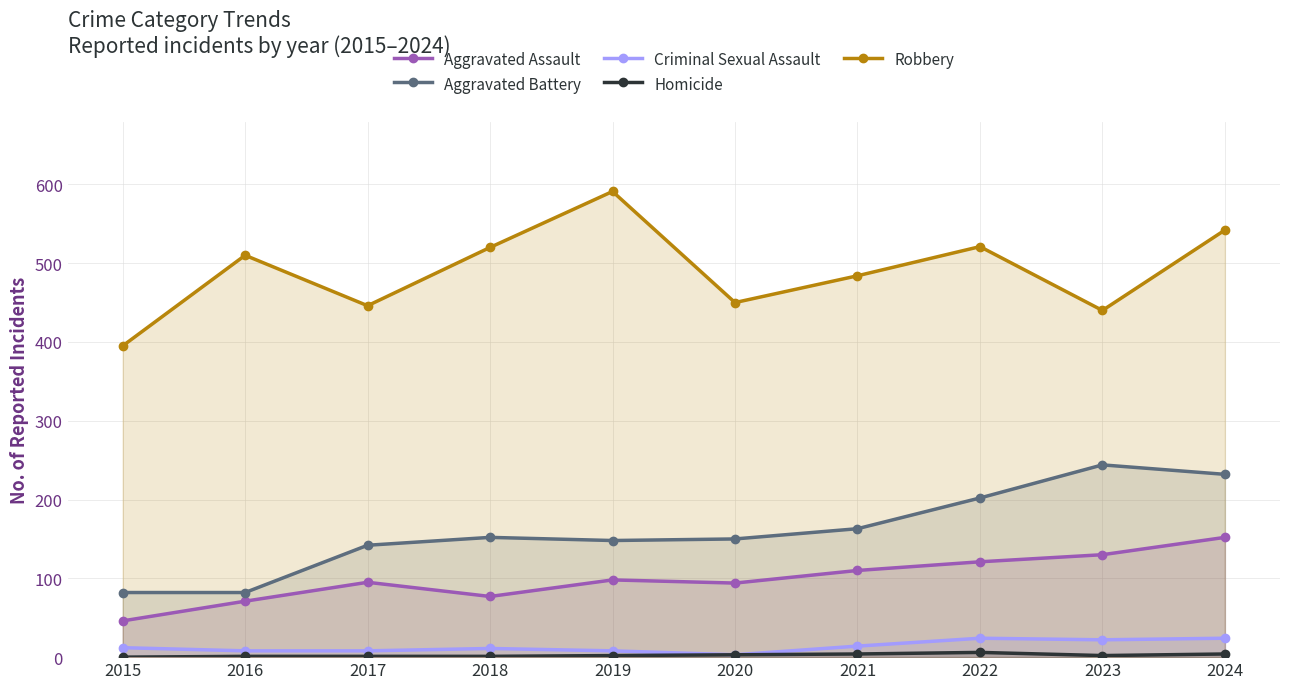

What is the total value across all series at 2019?

847